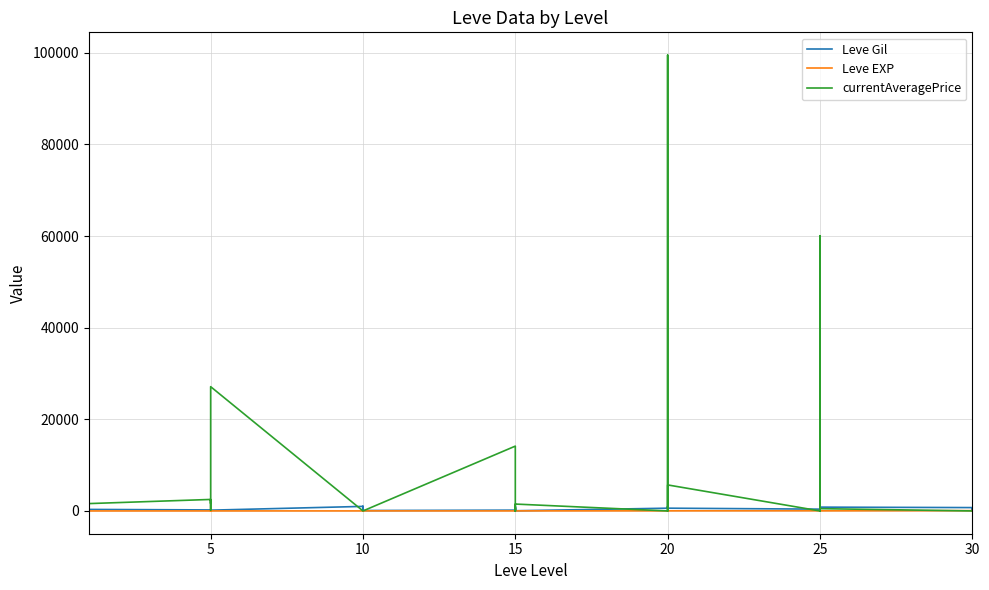

What value does the currentAveragePrice series have at 15, to the nearest 50?

650